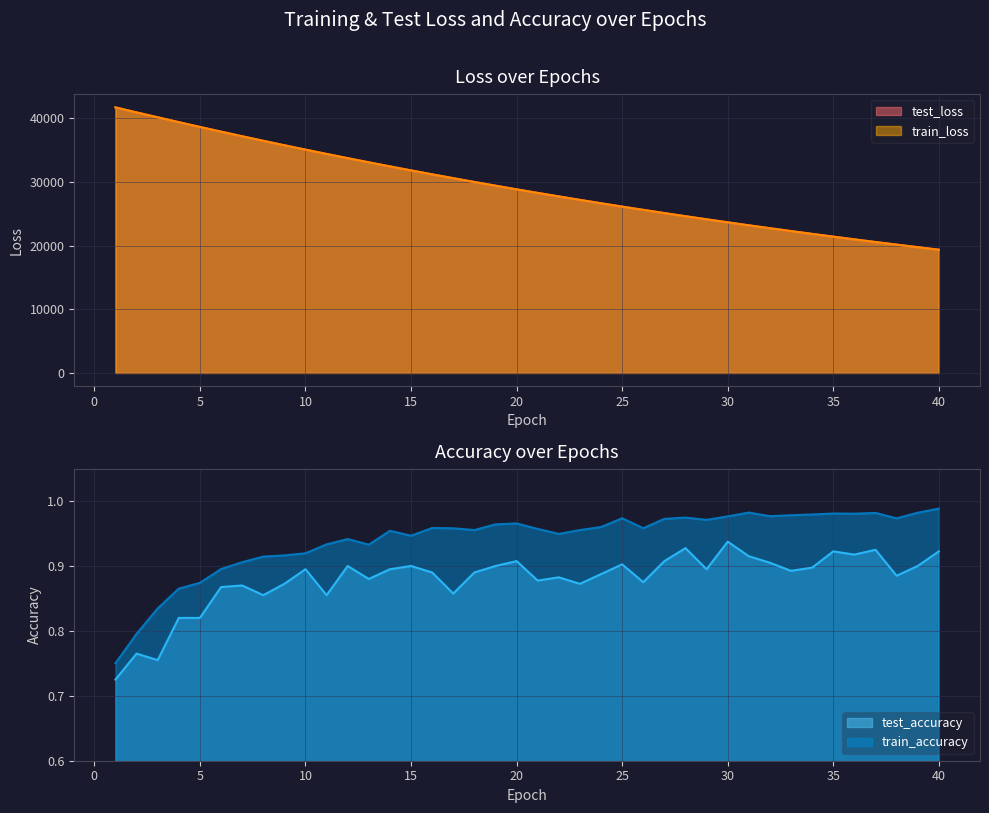

True or false: train_loss and test_loss cross at least once.

False